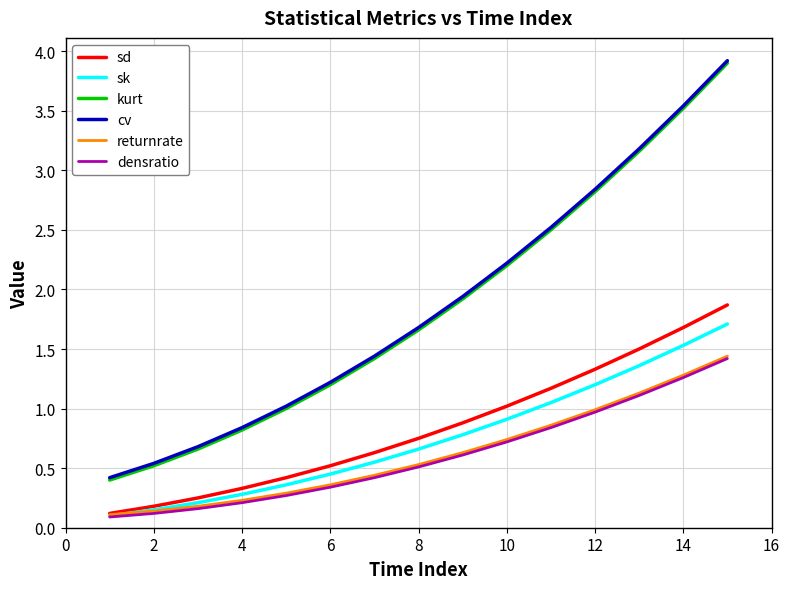

What is the highest value of the densratio series?

1.4